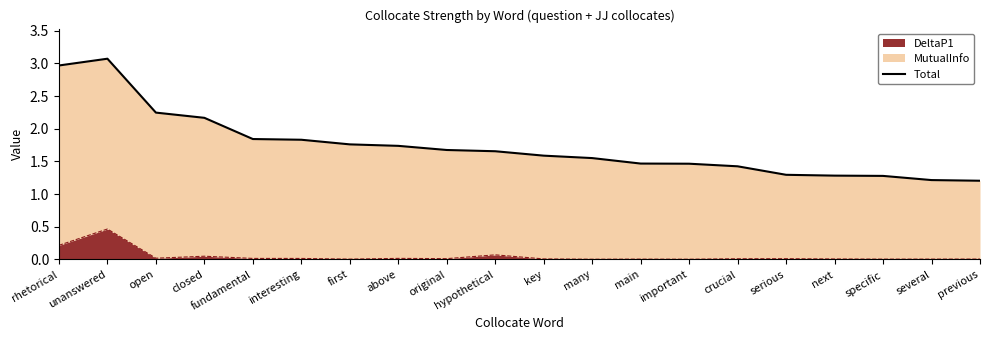

True or false: the data shows 1.8 at interesting.

True